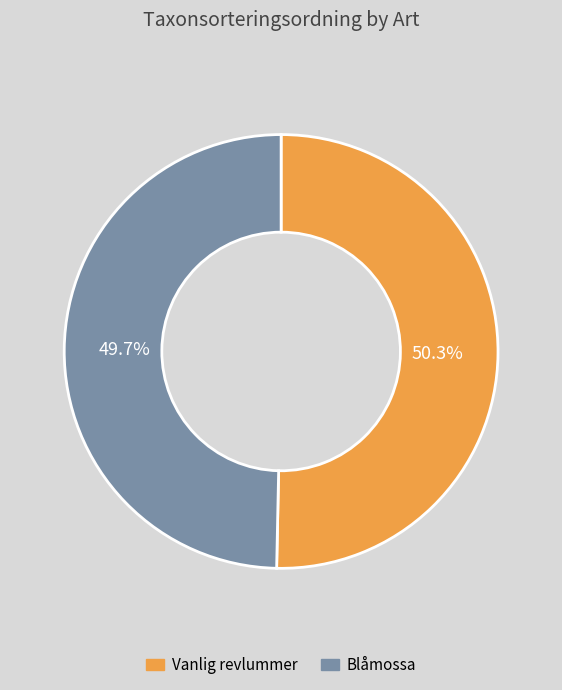

Is Vanlig revlummer the majority of the pie?

Yes